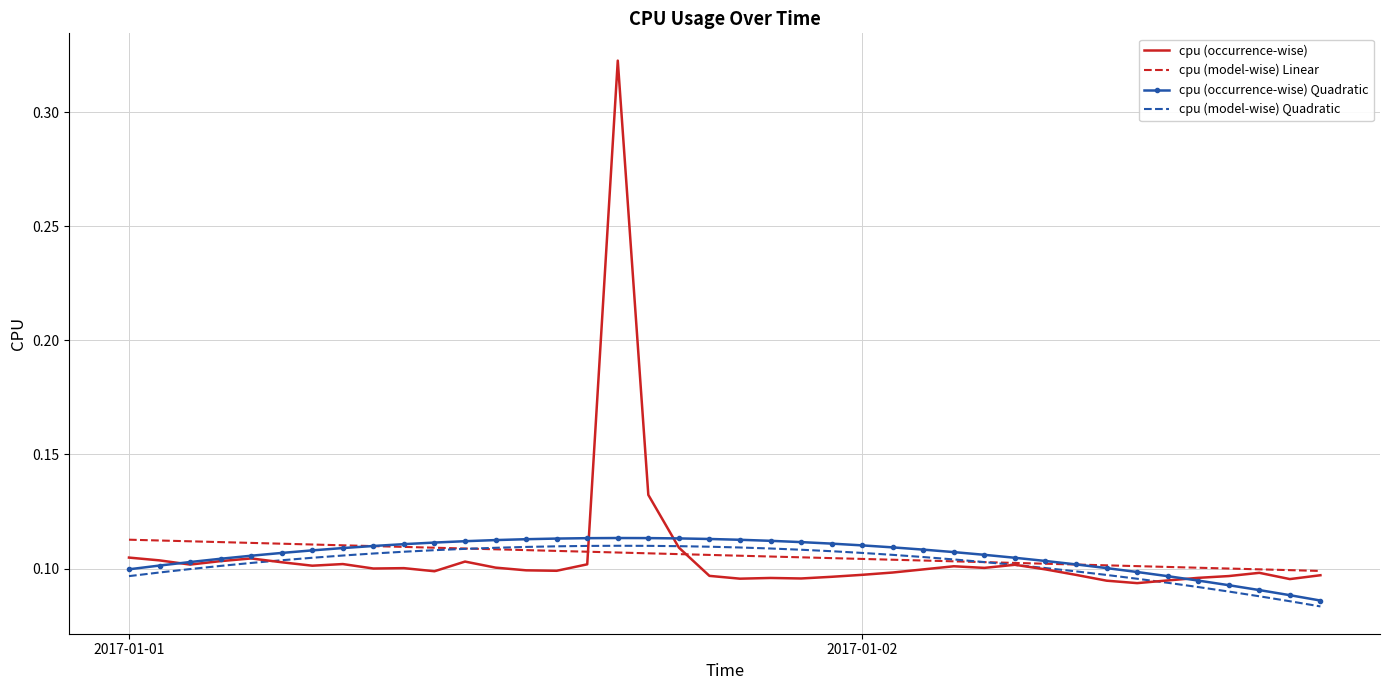

Which series has the largest range (max minus min)?

cpu (occurrence-wise)